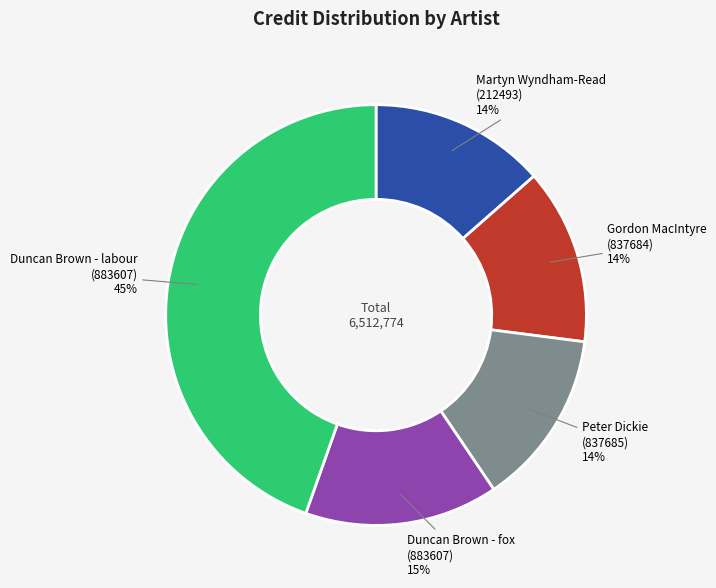

Does any single category account for the majority?

No